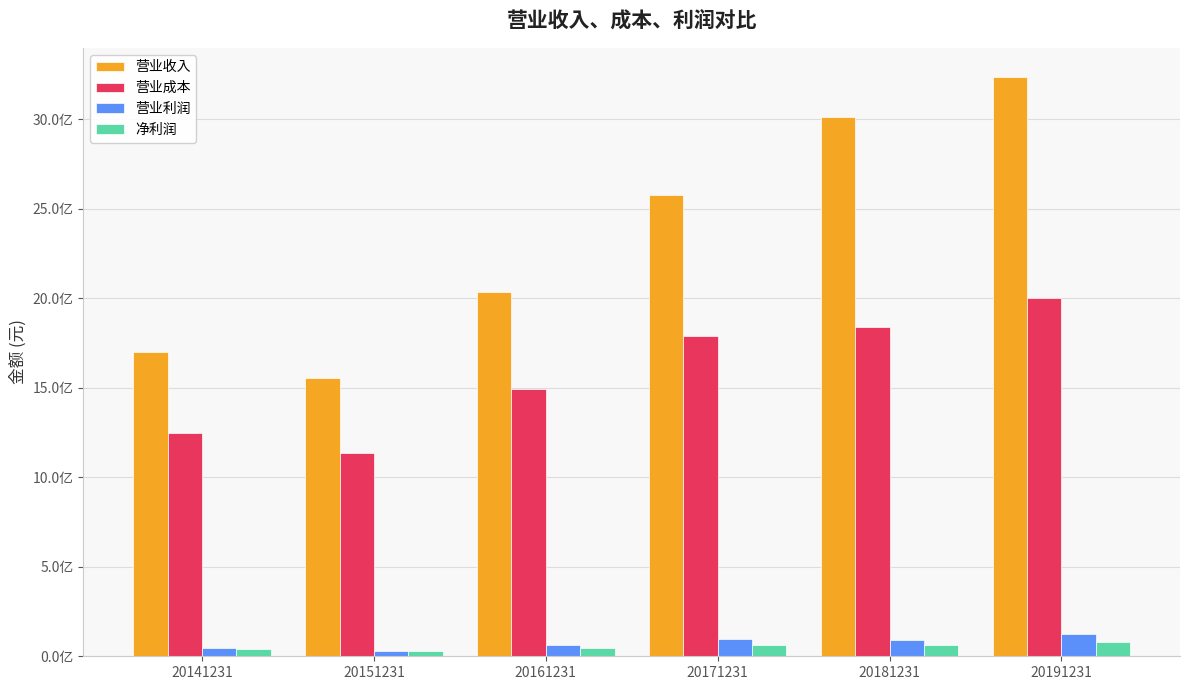

What are all the series names shown in the legend?

营业收入, 营业成本, 营业利润, 净利润